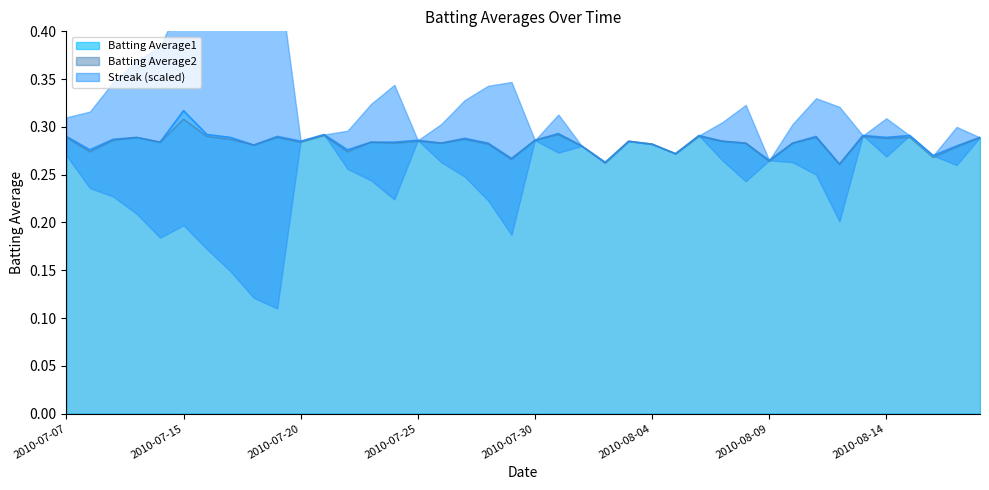

Where is the first local maximum for Batting Average2?

2010-07-10